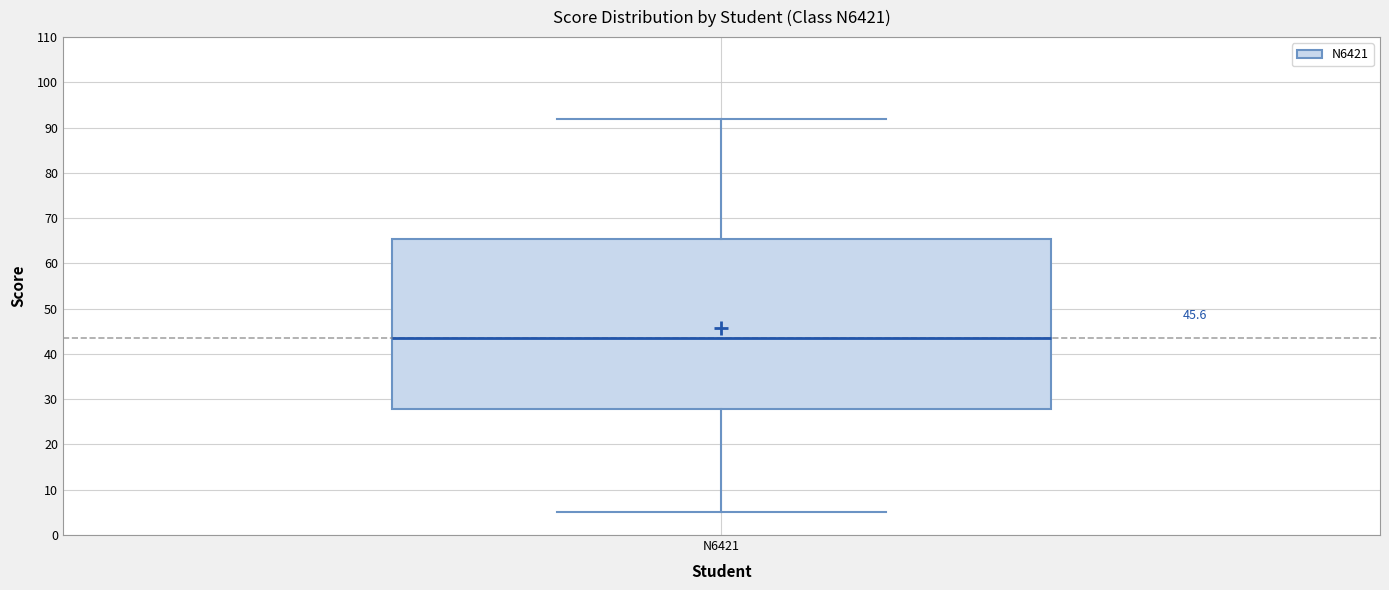

Read this box plot against the y-axis: the position of the median line, the range covered by the box, and the ends of both whiskers. The values are not printed on the chart, so give them approximately, as read against the axis.

median 44, box 28 to 66, whiskers 5 to 92